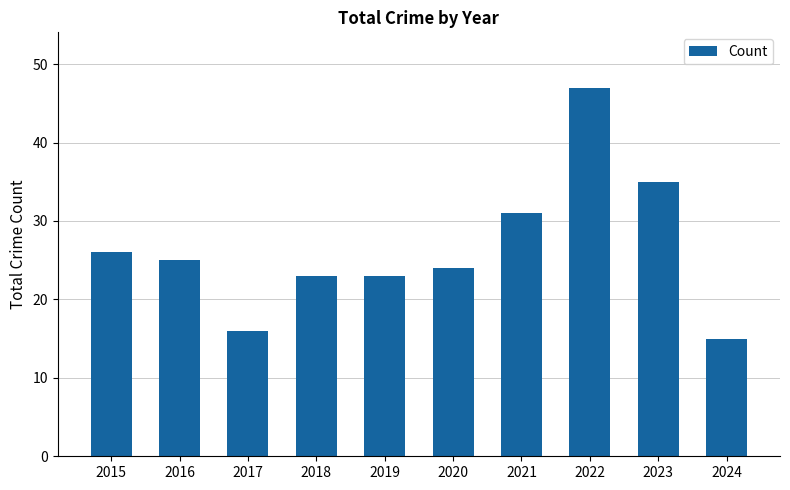

The chart shows a value of 6 at 2017. True or false?

False